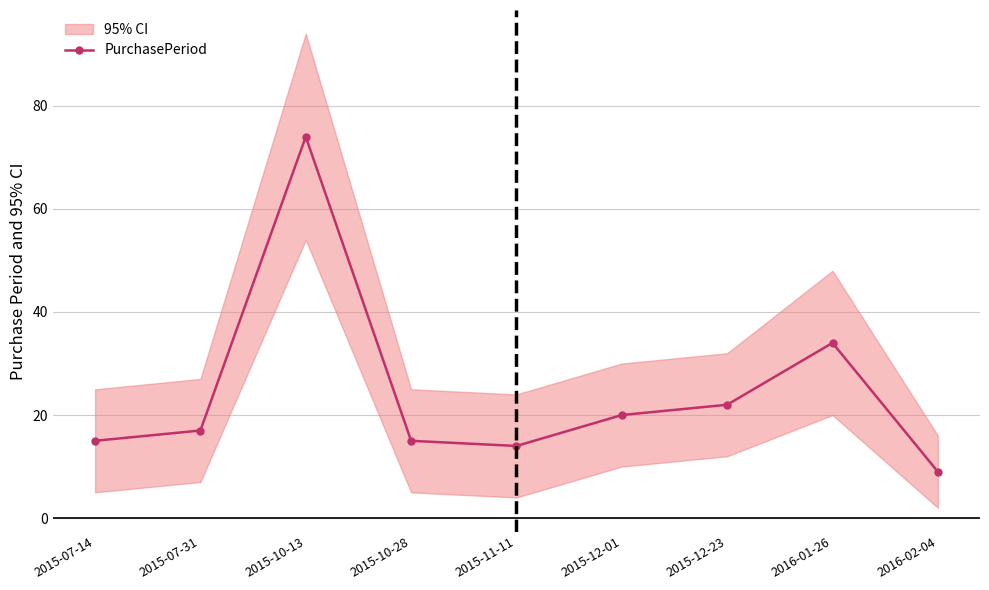

Reading right to left, extract all data points from this chart.

9	34	22	20	14	15	74	17	15